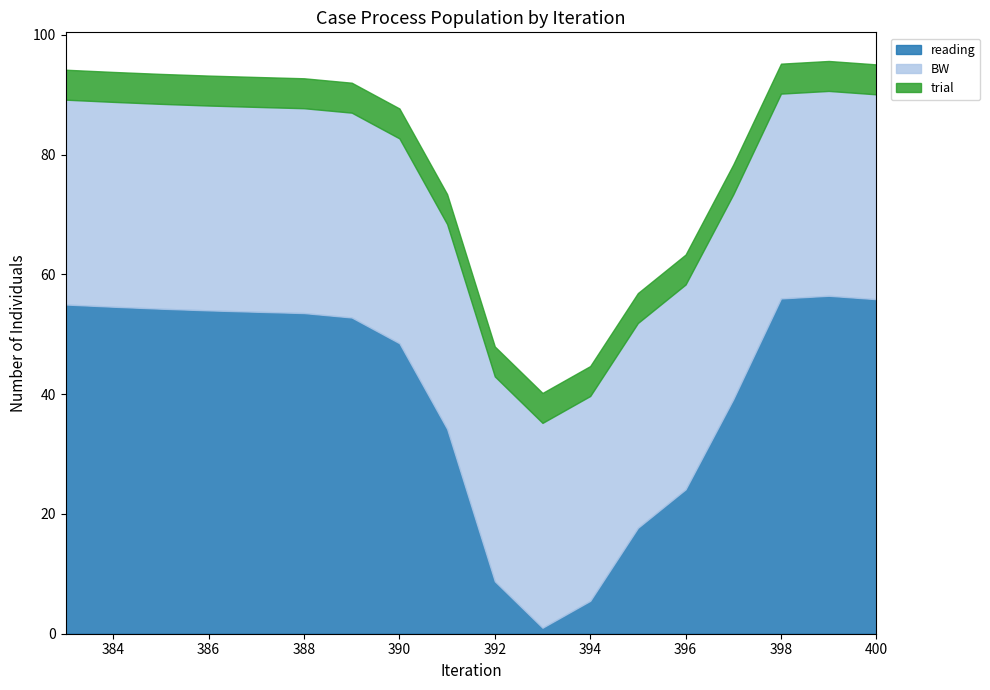

True or false: reading and trial intersect in this chart.

False